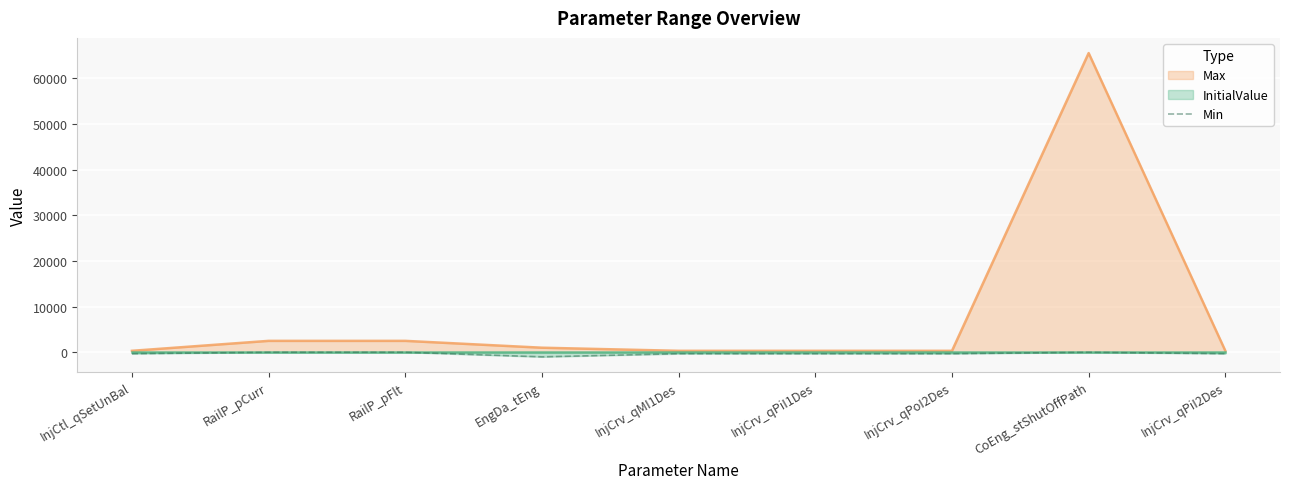

True or false: there are more than 0 points higher than both neighbors.

True